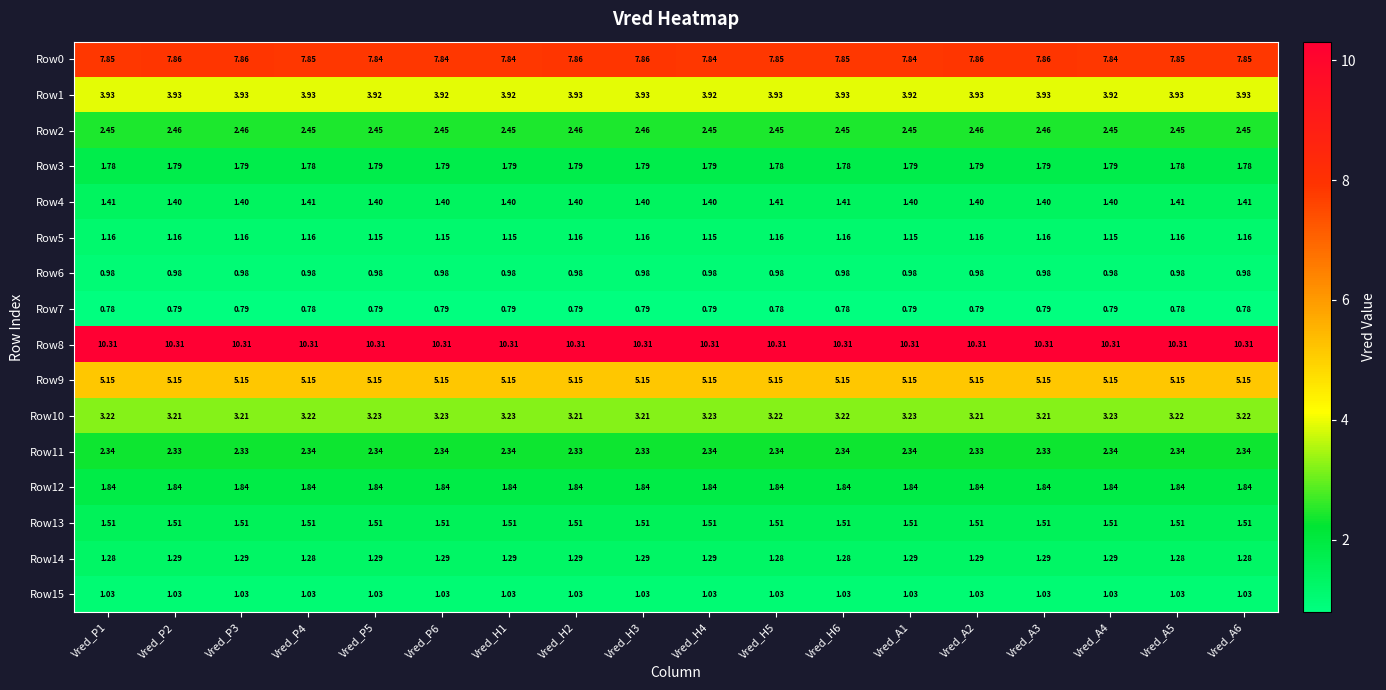

What is the greatest value displayed?

10.3